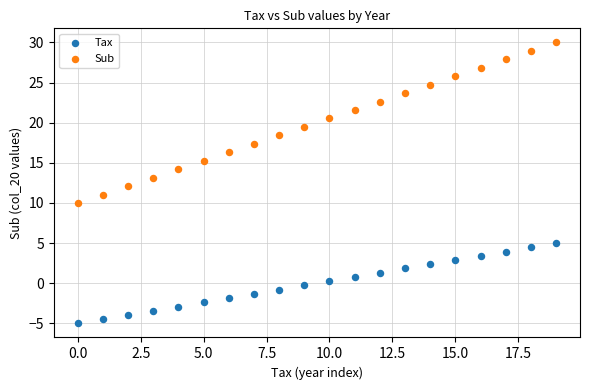

Which series reaches the maximum Y coordinate?

Sub